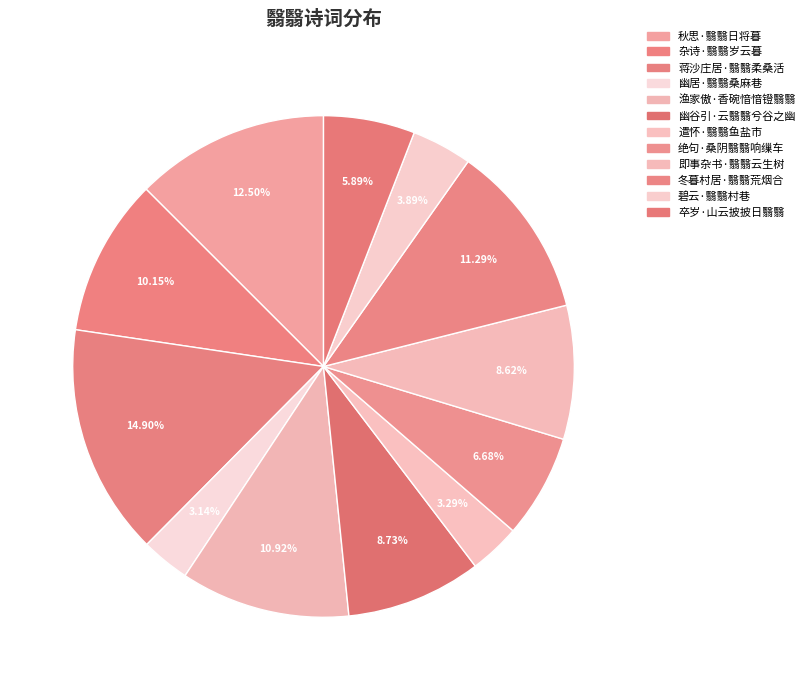

To the nearest percent, what is the combined percentage of 卒岁·山云披披日翳翳 and 秋思·翳翳日将暮?

18%